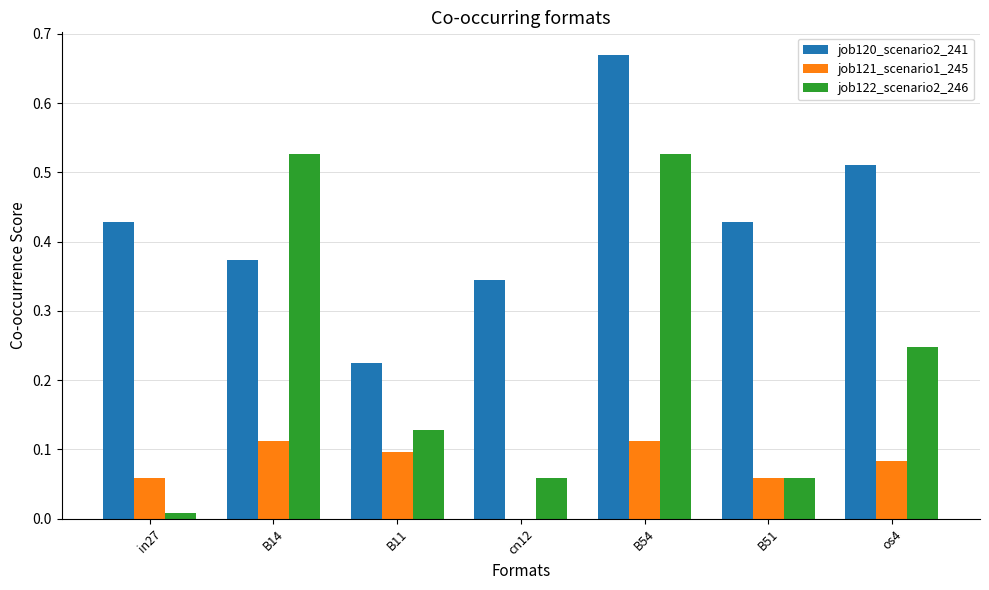

How many groups of bars are there?

7